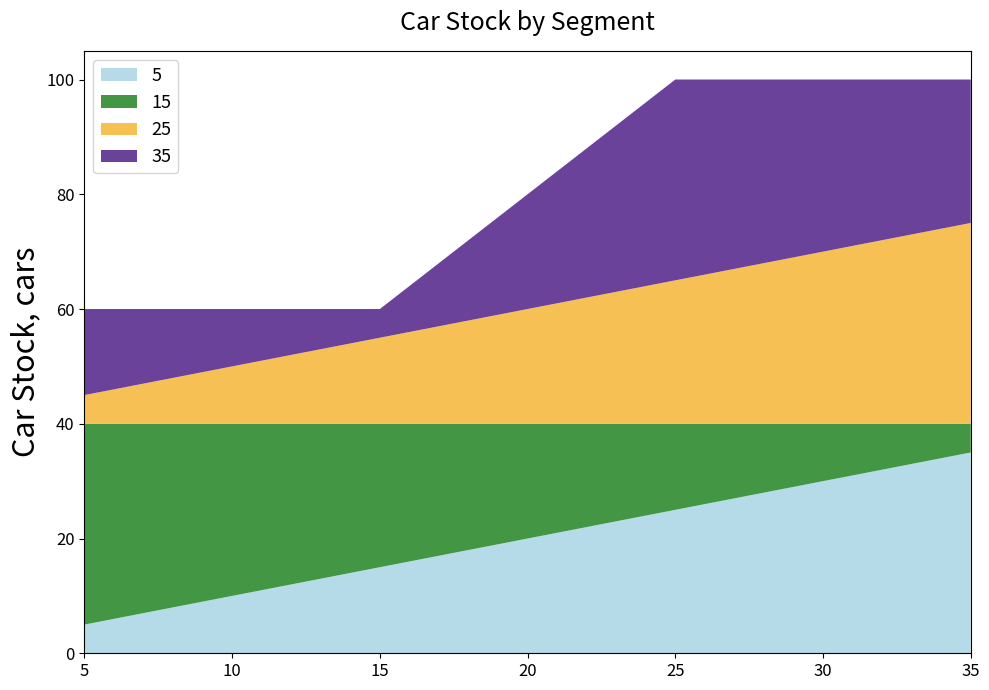

Reading left to right, extract all data points from this chart.

5: 5	15	25	35
15: 35	25	15	5
25: 5	15	25	35
35: 15	5	35	25